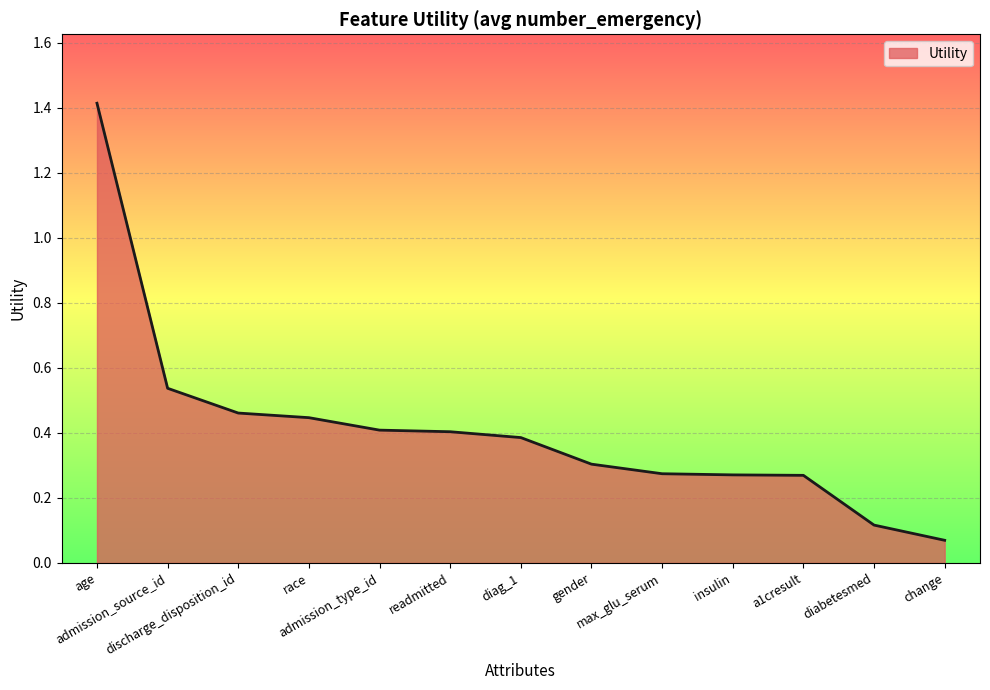

What is the change in value from race to gender?

-0.1